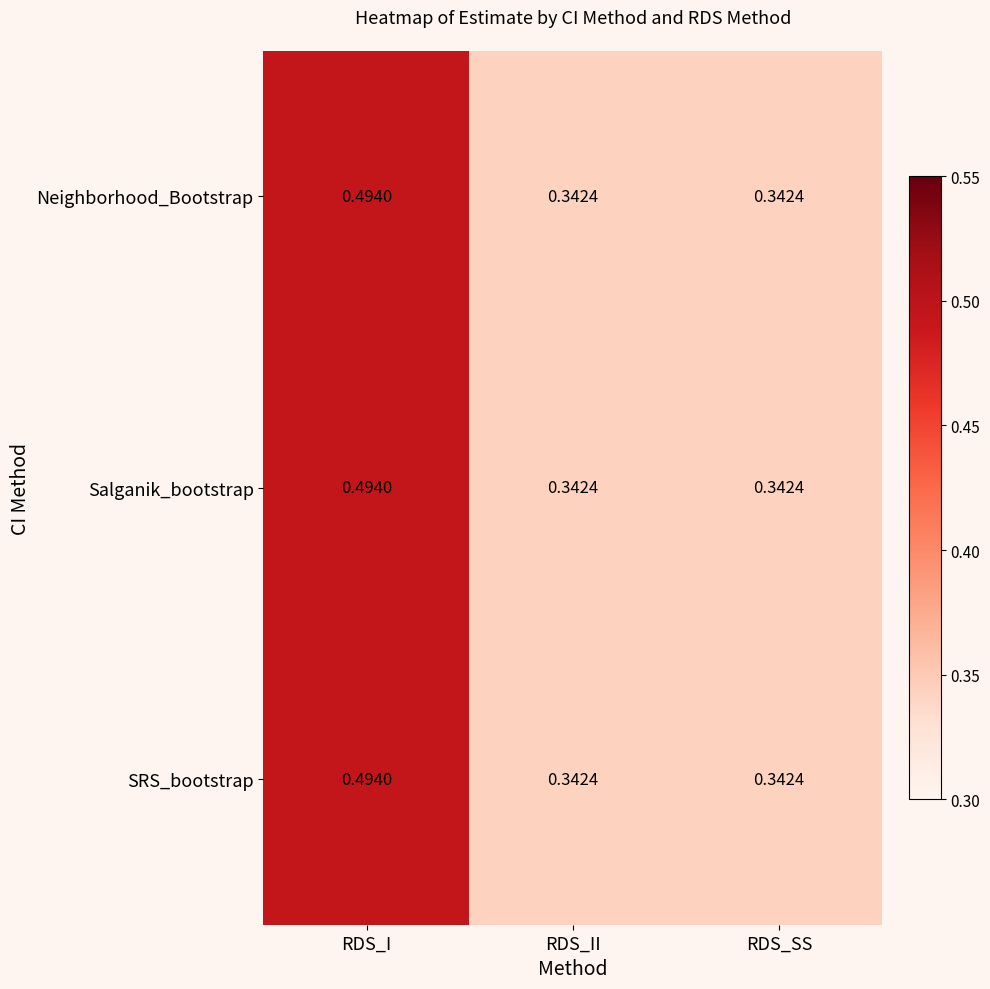

Count the number of data series in this chart.

3